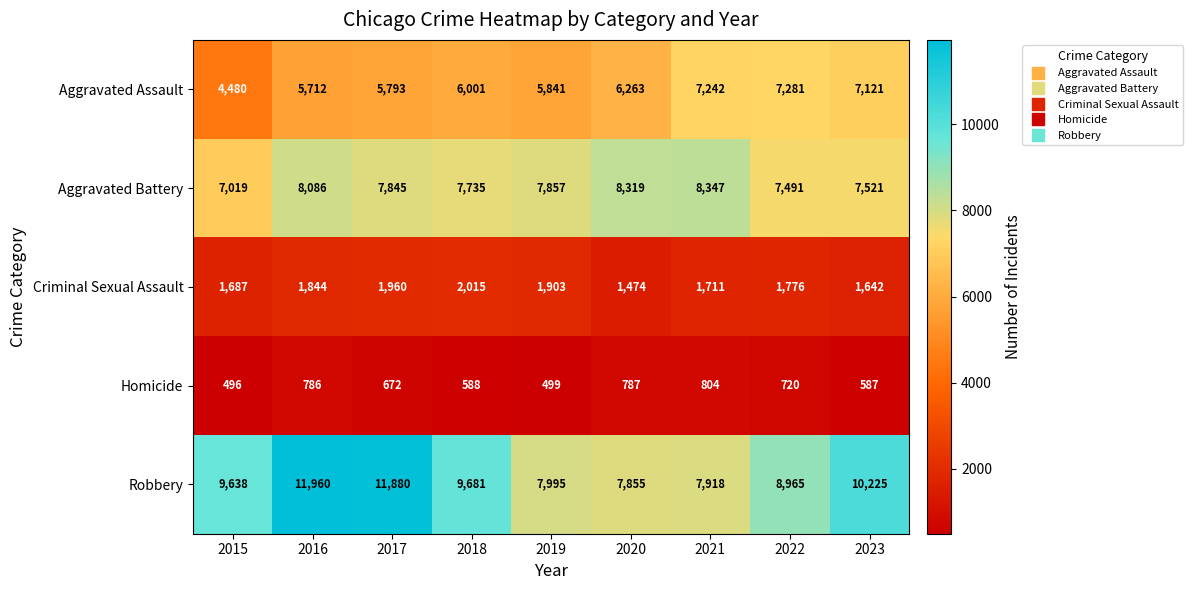

What value does the Criminal Sexual Assault series have at 2015?

1687